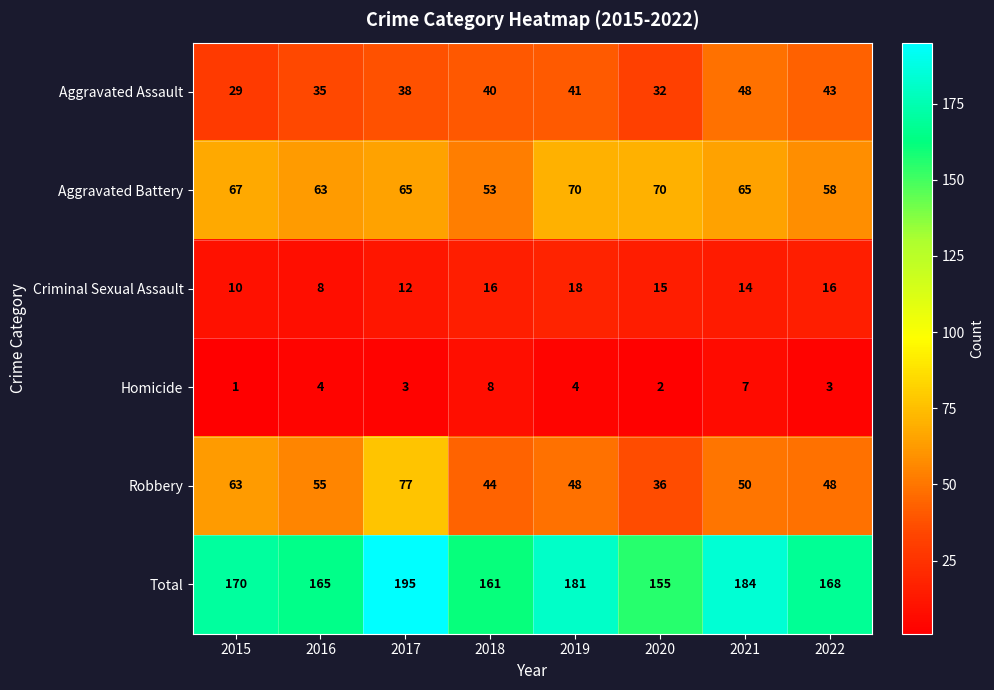

What is the spread (max minus min) of values at 2017?

192